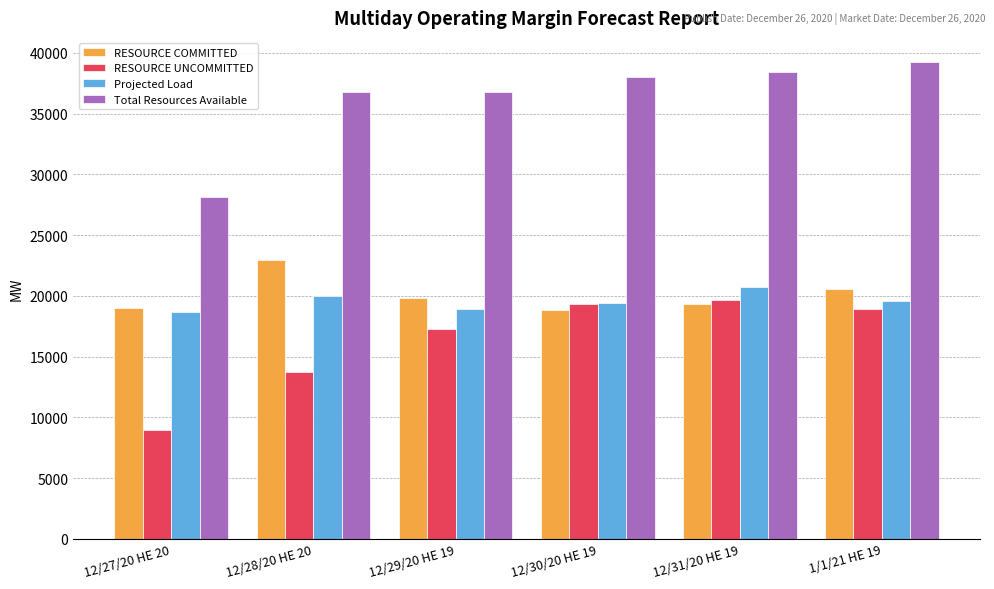

At which label does Projected Load reach its peak?

12/31/20 HE 19